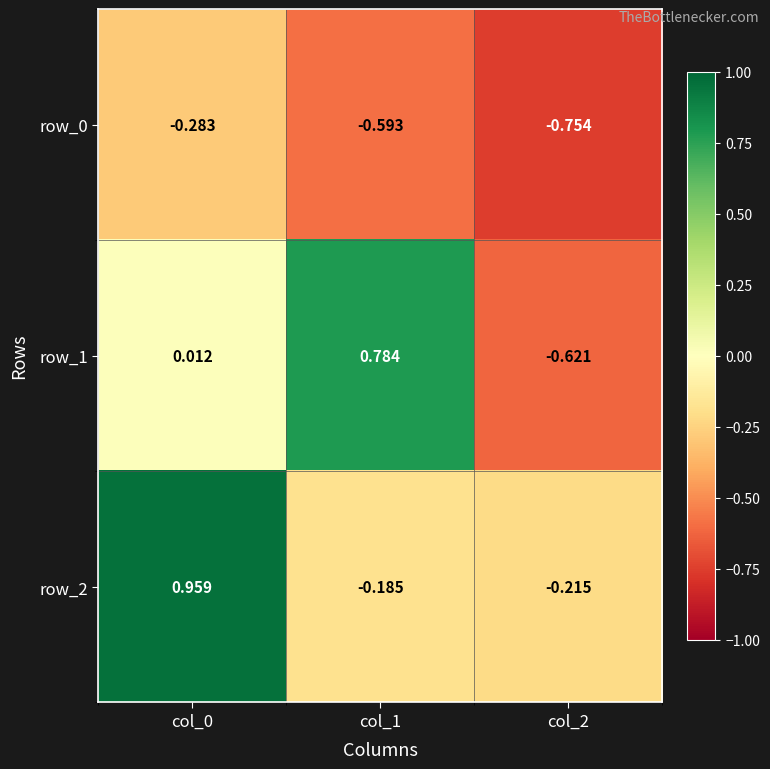

What is the difference between the second highest and minimum values in the row_1 series?

0.6